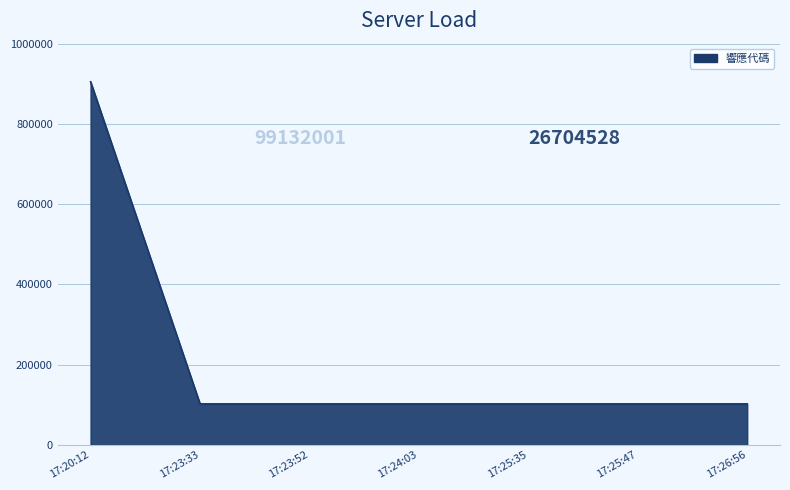

What value does the data have at 17:23:33?

102000